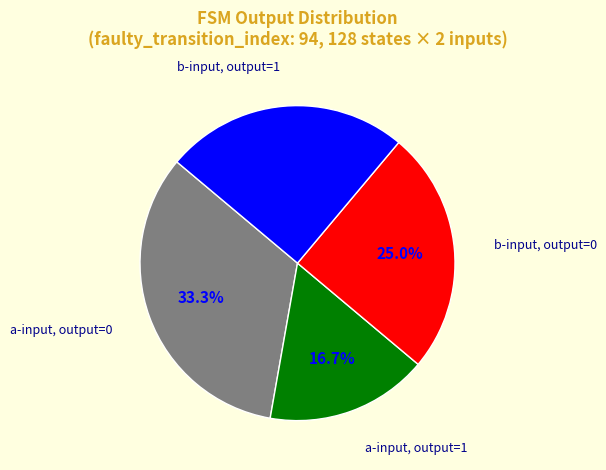

Which category has the biggest portion of the pie?

a-input, output=0